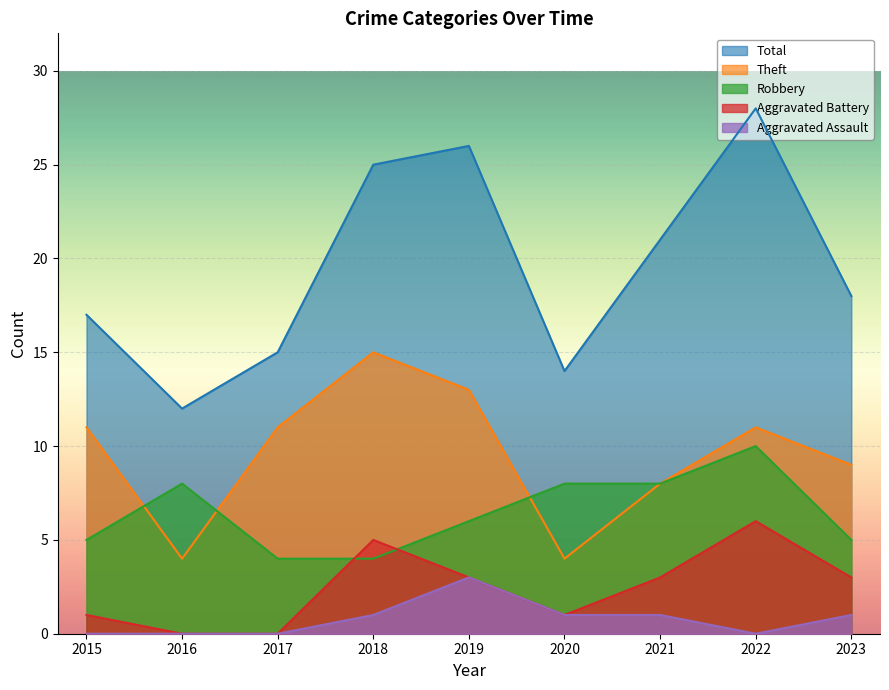

List the series in order of their peak value, lowest first.

Aggravated Assault, Aggravated Battery, Robbery, Theft, Total